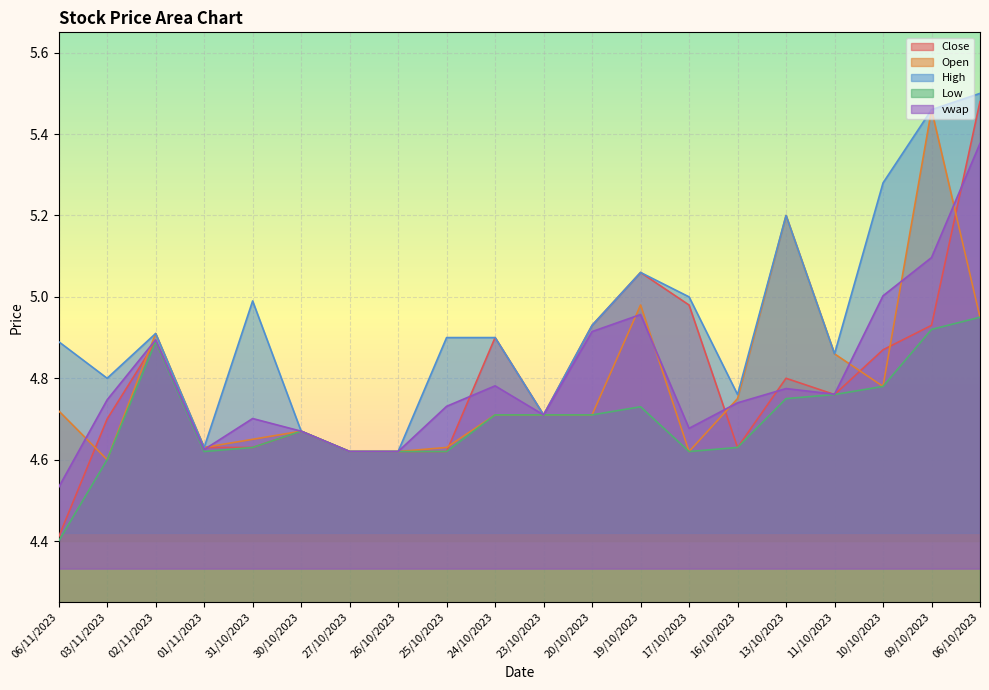

True or false: Close and vwap intersect in this chart.

True